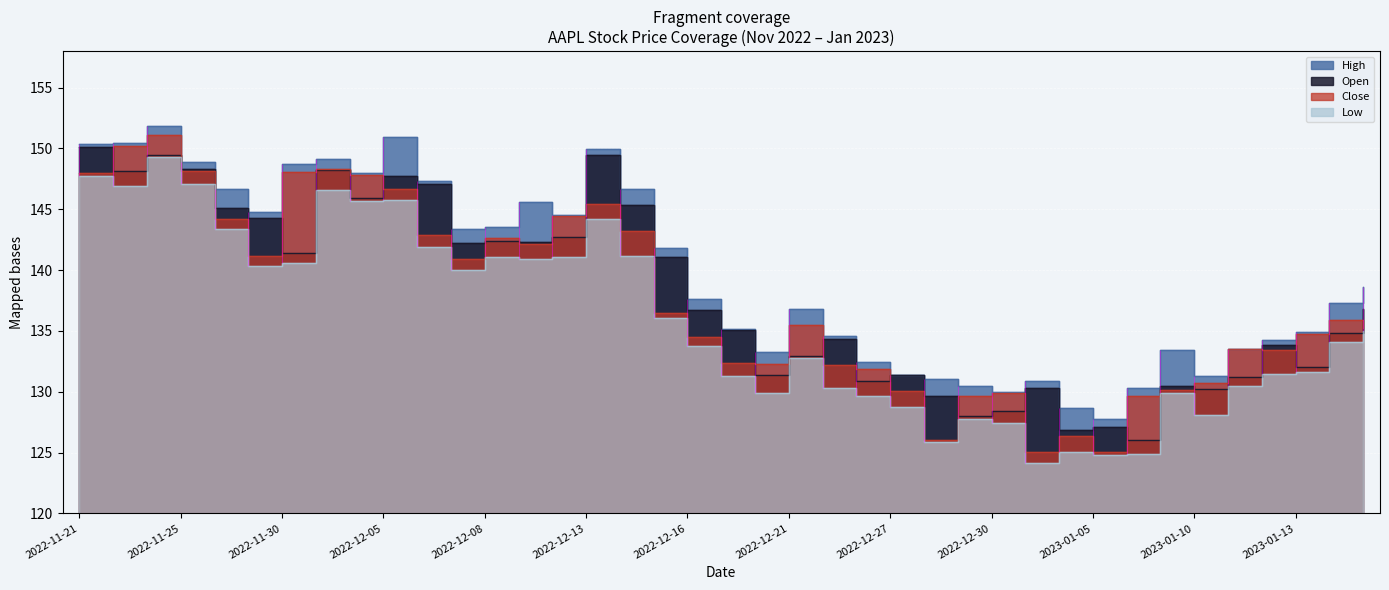

Reading left to right, what are all the values shown in this chart?

high: 2022-11-21=150.4	2022-11-22=150.4	2022-11-23=151.8	2022-11-25=148.9	2022-11-28=146.6	2022-11-29=144.8	2022-11-30=148.7	2022-12-01=149.1	2022-12-02=148.0	2022-12-05=150.9	2022-12-06=147.3	2022-12-07=143.4	2022-12-08=143.5	2022-12-09=145.6	2022-12-12=144.5	2022-12-13=150.0	2022-12-14=146.7	2022-12-15=141.8	2022-12-16=137.6	2022-12-19=135.2	2022-12-20=133.2	2022-12-21=136.8	2022-12-22=134.6	2022-12-23=132.4	2022-12-27=131.4	2022-12-28=131.0	2022-12-29=130.5	2022-12-30=129.9	2023-01-03=130.9	2023-01-04=128.7	2023-01-05=127.8	2023-01-06=130.3	2023-01-09=133.4	2023-01-10=131.3	2023-01-11=133.5	2023-01-12=134.3	2023-01-13=134.9	2023-01-17=137.3	2023-01-18=138.6
open: 2022-11-21=150.2	2022-11-22=148.1	2022-11-23=149.4	2022-11-25=148.3	2022-11-28=145.1	2022-11-29=144.3	2022-11-30=141.4	2022-12-01=148.2	2022-12-02=146.0	2022-12-05=147.8	2022-12-06=147.1	2022-12-07=142.2	2022-12-08=142.4	2022-12-09=142.3	2022-12-12=142.7	2022-12-13=149.5	2022-12-14=145.4	2022-12-15=141.1	2022-12-16=136.7	2022-12-19=135.1	2022-12-20=131.4	2022-12-21=133.0	2022-12-22=134.4	2022-12-23=130.9	2022-12-27=131.4	2022-12-28=129.7	2022-12-29=128.0	2022-12-30=128.4	2023-01-03=130.3	2023-01-04=126.9	2023-01-05=127.1	2023-01-06=126.0	2023-01-09=130.5	2023-01-10=130.3	2023-01-11=131.2	2023-01-12=133.9	2023-01-13=132.0	2023-01-17=134.8	2023-01-18=136.8
close: 2022-11-21=148.0	2022-11-22=150.2	2022-11-23=151.1	2022-11-25=148.1	2022-11-28=144.2	2022-11-29=141.2	2022-11-30=148.0	2022-12-01=148.3	2022-12-02=147.8	2022-12-05=146.6	2022-12-06=142.9	2022-12-07=140.9	2022-12-08=142.6	2022-12-09=142.2	2022-12-12=144.5	2022-12-13=145.5	2022-12-14=143.2	2022-12-15=136.5	2022-12-16=134.5	2022-12-19=132.4	2022-12-20=132.3	2022-12-21=135.4	2022-12-22=132.2	2022-12-23=131.9	2022-12-27=130.0	2022-12-28=126.0	2022-12-29=129.6	2022-12-30=129.9	2023-01-03=125.1	2023-01-04=126.4	2023-01-05=125.0	2023-01-06=129.6	2023-01-09=130.1	2023-01-10=130.7	2023-01-11=133.5	2023-01-12=133.4	2023-01-13=134.8	2023-01-17=135.9	2023-01-18=135.2
low: 2022-11-21=147.7	2022-11-22=146.9	2022-11-23=149.3	2022-11-25=147.1	2022-11-28=143.4	2022-11-29=140.4	2022-11-30=140.6	2022-12-01=146.6	2022-12-02=145.6	2022-12-05=145.8	2022-12-06=141.9	2022-12-07=140.0	2022-12-08=141.1	2022-12-09=140.9	2022-12-12=141.1	2022-12-13=144.2	2022-12-14=141.2	2022-12-15=136.0	2022-12-16=133.7	2022-12-19=131.3	2022-12-20=129.9	2022-12-21=132.8	2022-12-22=130.3	2022-12-23=129.6	2022-12-27=128.7	2022-12-28=125.9	2022-12-29=127.7	2022-12-30=127.4	2023-01-03=124.2	2023-01-04=125.1	2023-01-05=124.8	2023-01-06=124.9	2023-01-09=129.9	2023-01-10=128.1	2023-01-11=130.5	2023-01-12=131.4	2023-01-13=131.7	2023-01-17=134.1	2023-01-18=135.0